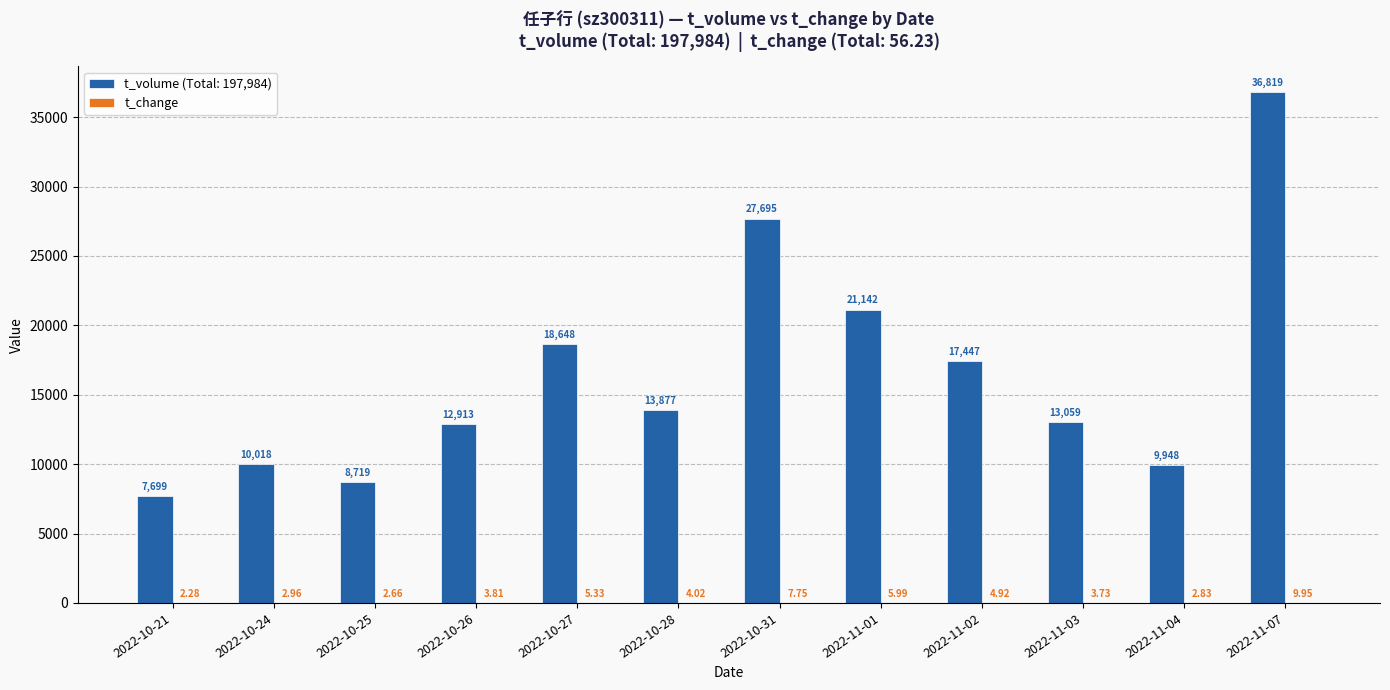

Which category has the highest value across all series?

2022-11-07